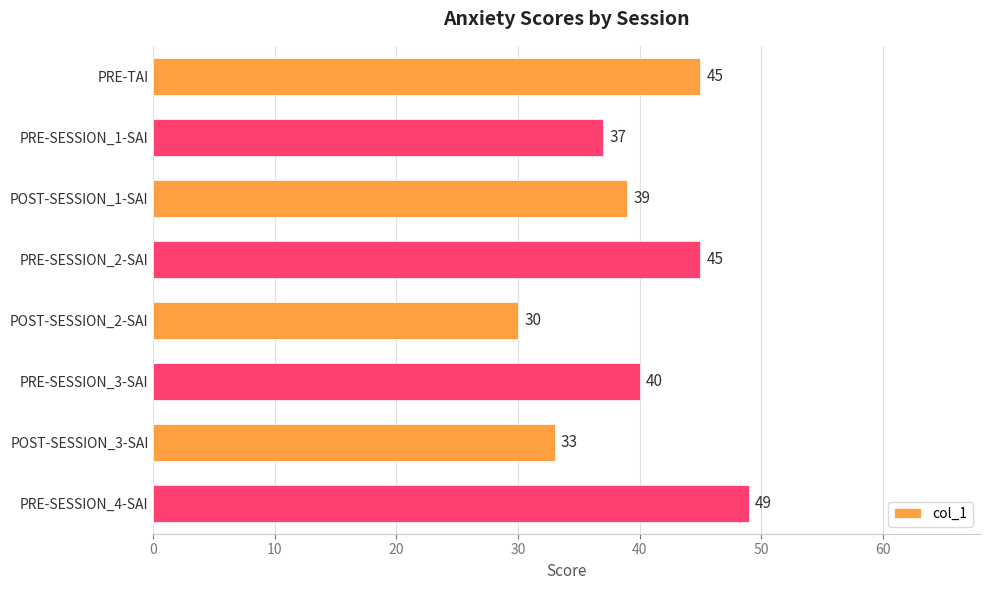

What position from the top is PRE-TAI?

1